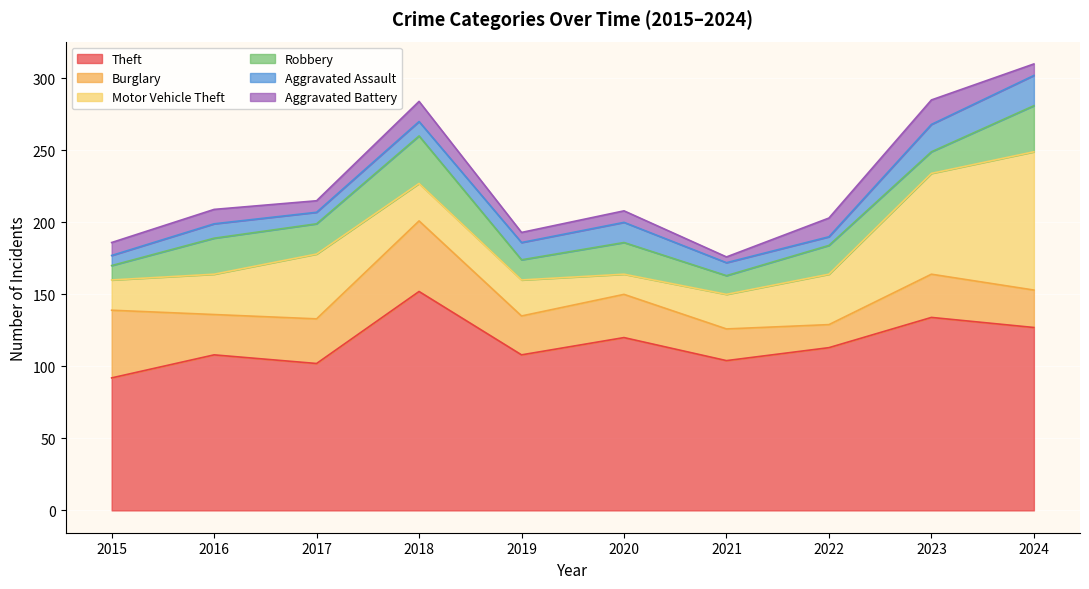

What is the difference between the highest and lowest values at 2022?

107